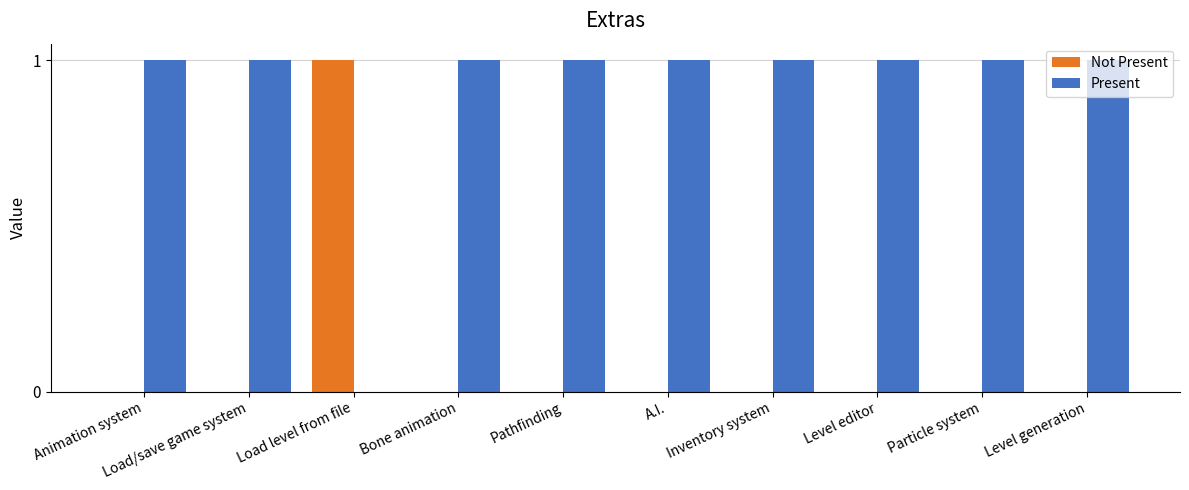

True or false: Present has a value of 0 at Load level from file.

True